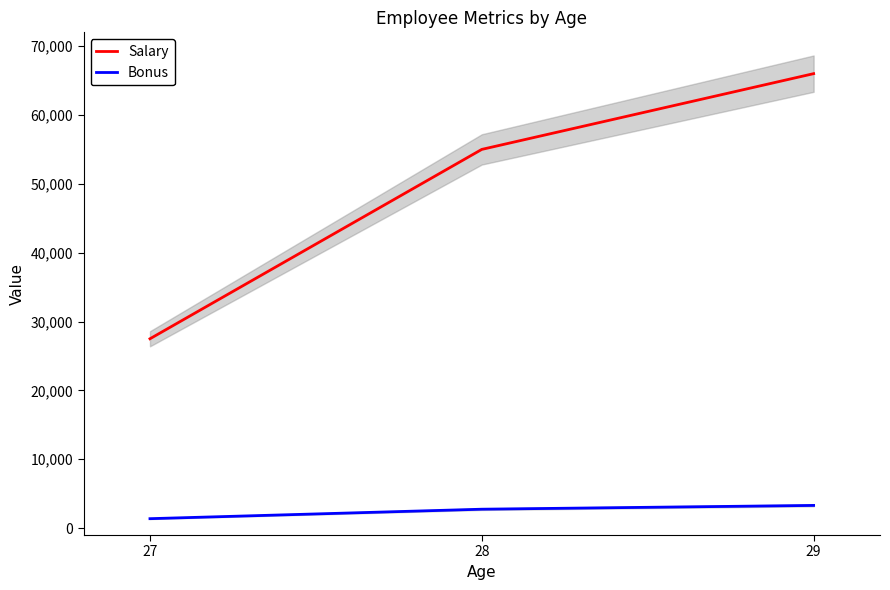

Rank the categories by Salary value from highest to lowest.

29, 28, 27